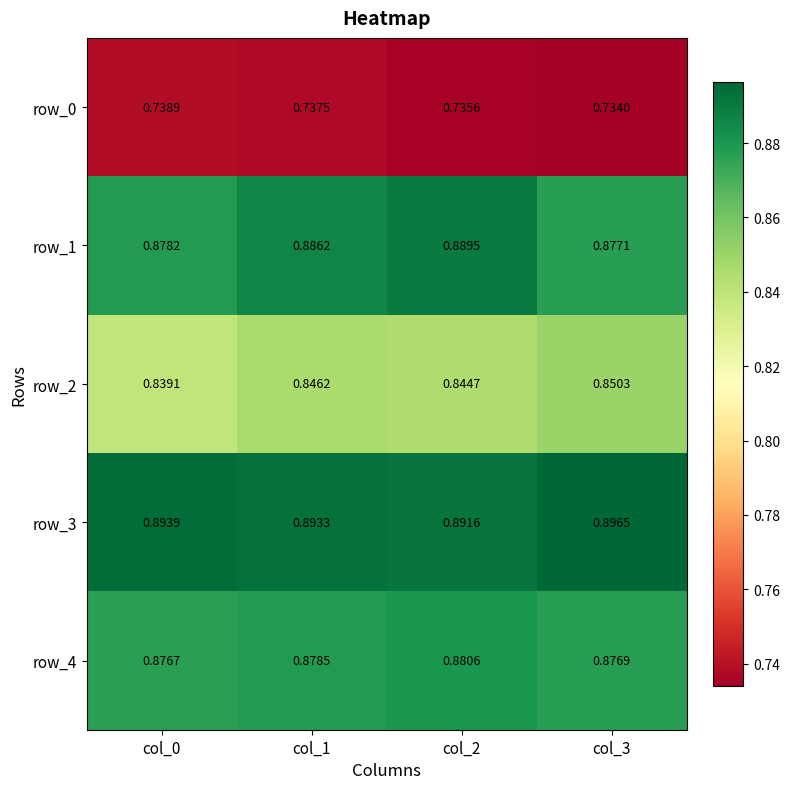

Is the value of row_1 at col_3 greater than the value of row_3 at col_3?

No